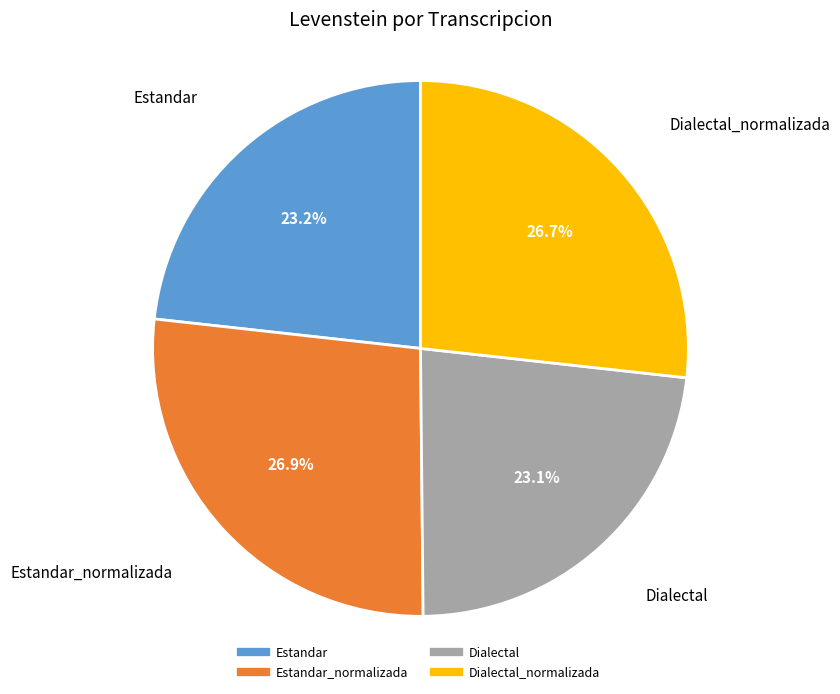

Is there a majority slice in this chart?

No